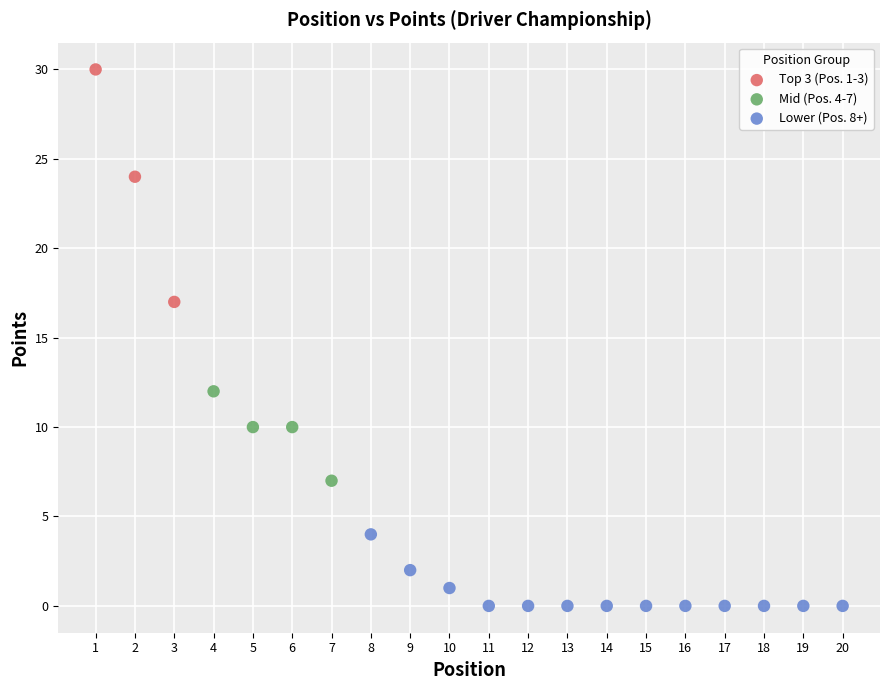

What are all the series names shown in the legend?

Top 3 (Pos. 1-3), Mid (Pos. 4-7), Lower (Pos. 8+)